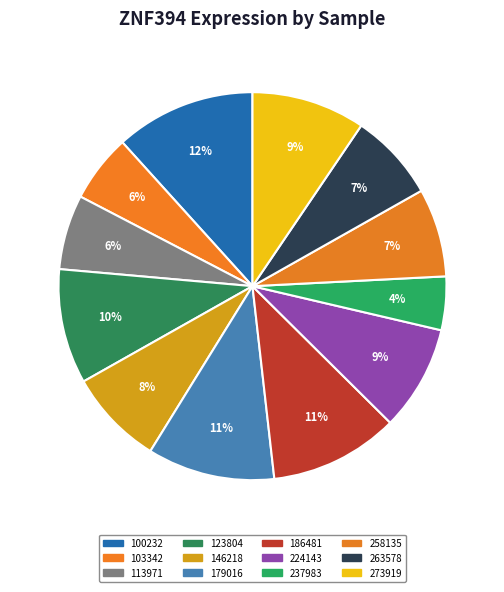

Rank the categories by value from highest to lowest.

100232, 186481, 179016, 123804, 273919, 224143, 146218, 258135, 263578, 113971, 103342, 237983